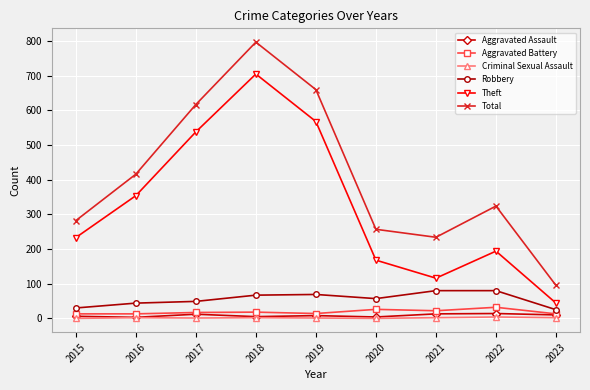

How many lines are shown in the chart?

6